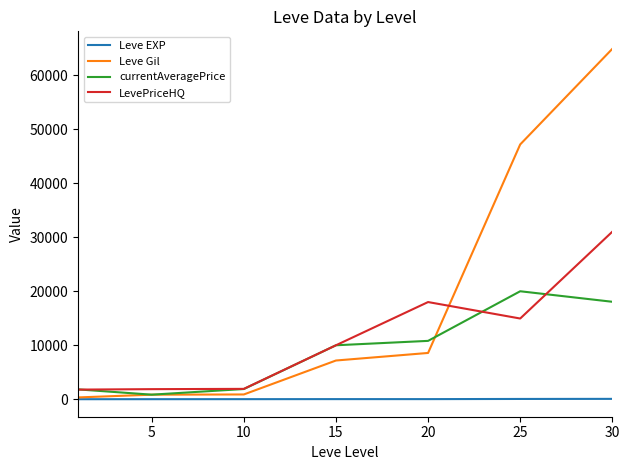

Which series ends up on top after the final intersection of Leve Gil and LevePriceHQ?

Leve Gil